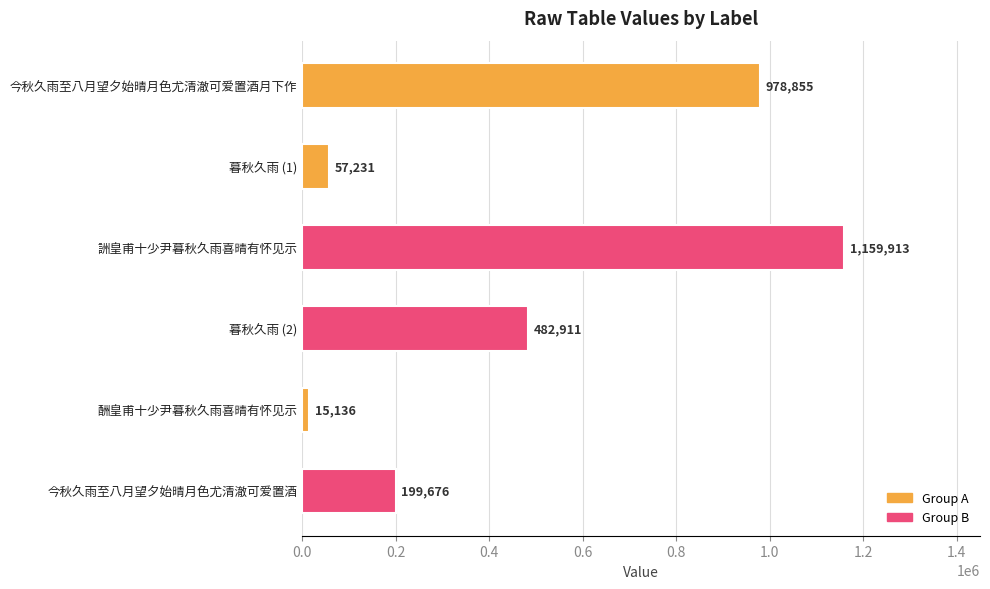

What is the difference between the values at 暮秋久雨 (2) and 詶皇甫十少尹暮秋久雨喜晴有怀见示?

677002